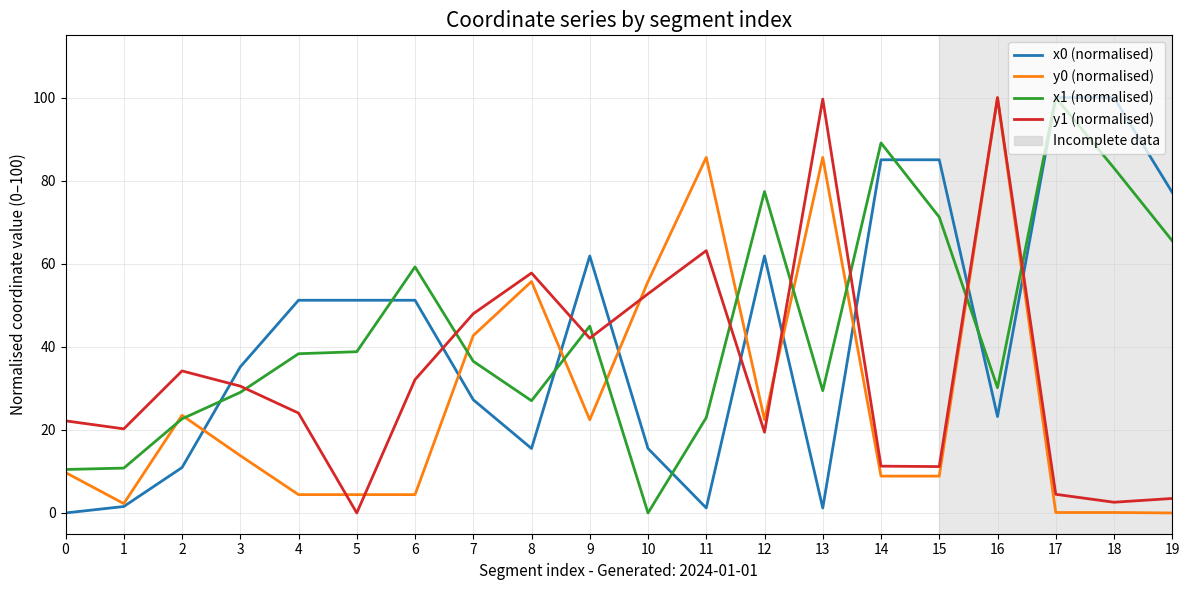

At which category is the sum across all series the highest?

16